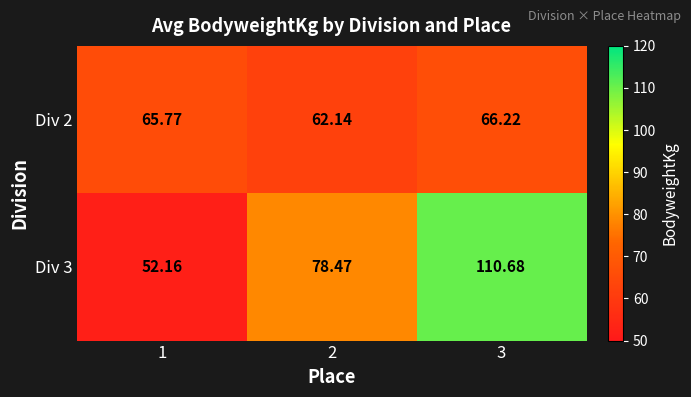

Is the value of Div 3 at 2 greater than the value of Div 2 at 2?

Yes